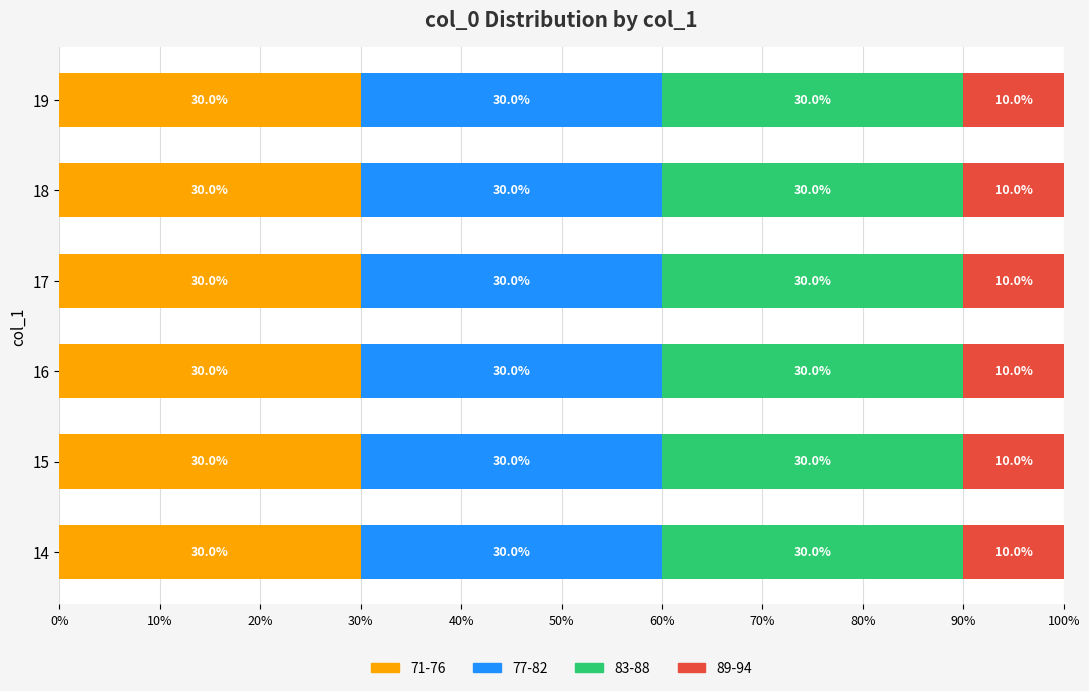

What is the minimum value for 71-76?

30